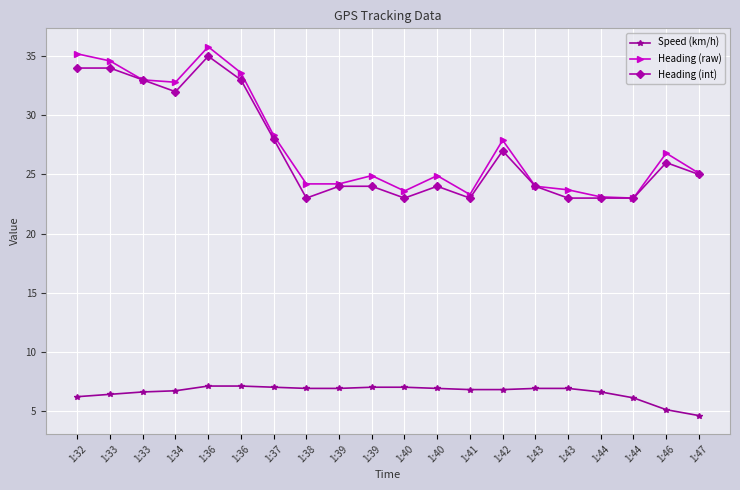

Count the number of data series in this chart.

3